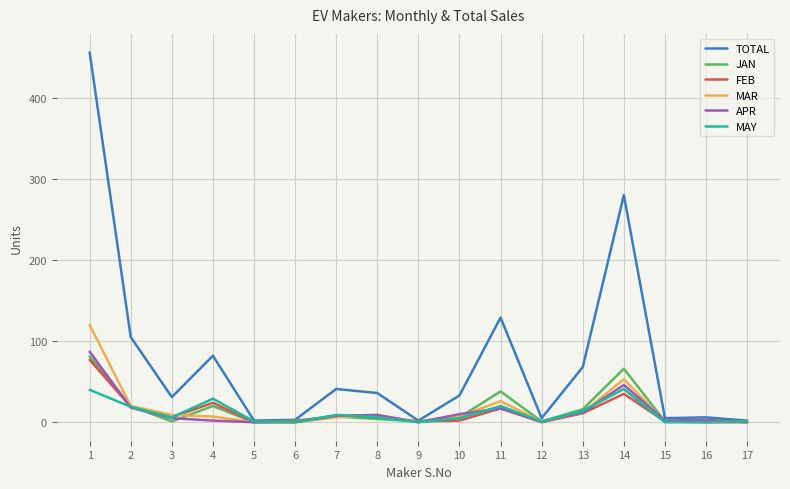

At which category does MAY reach its first local peak?

4